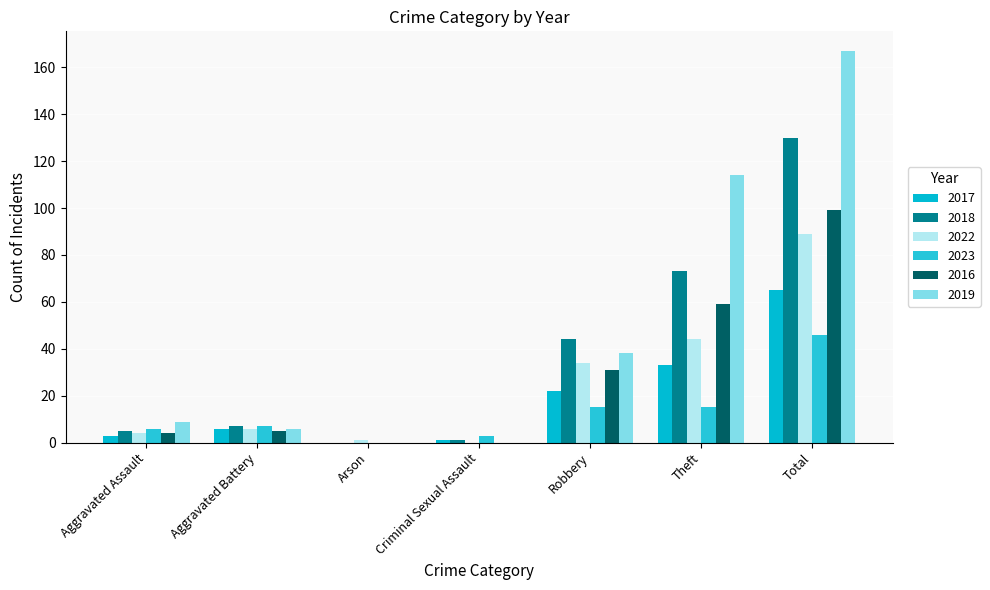

At how many categories does at least one series exceed 52?

2